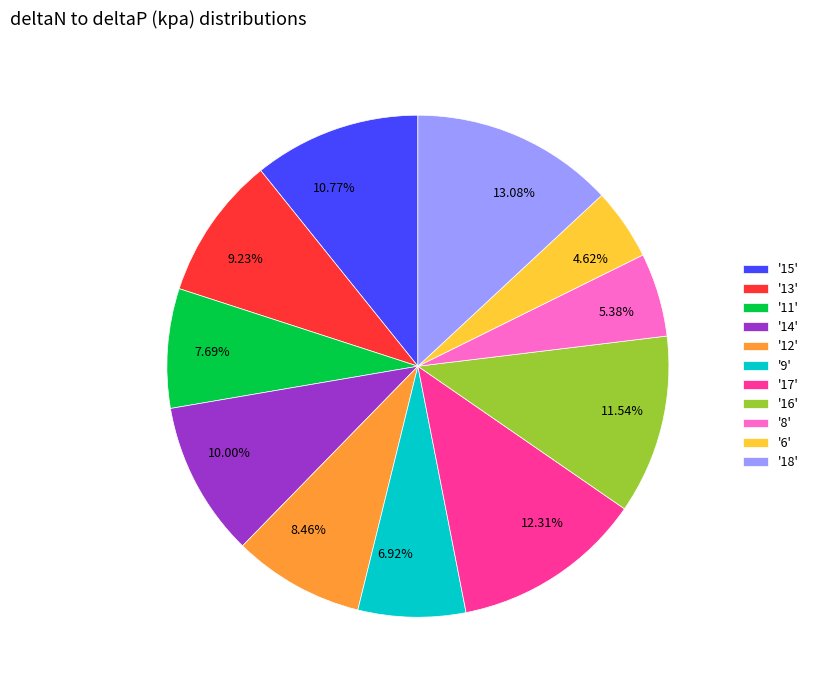

How many segments does this pie chart have?

11